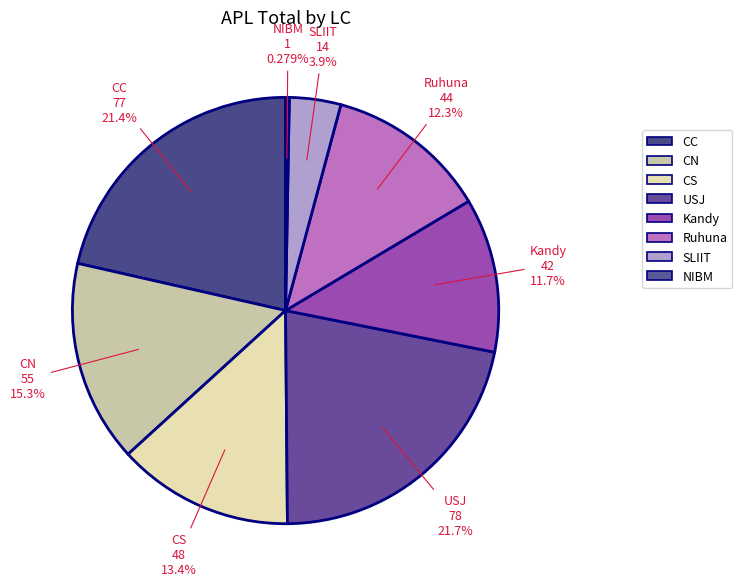

Does any single category account for the majority?

No